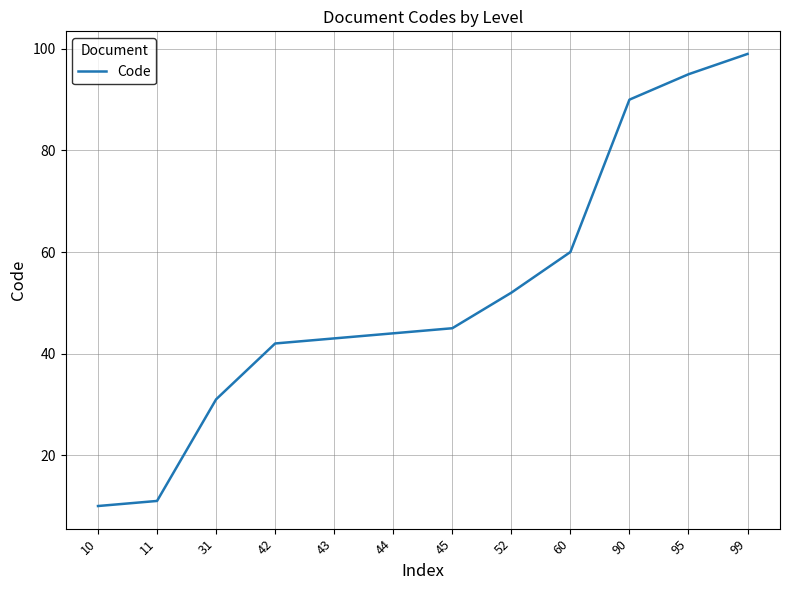

The chart shows a value of 31 at 31. True or false?

True